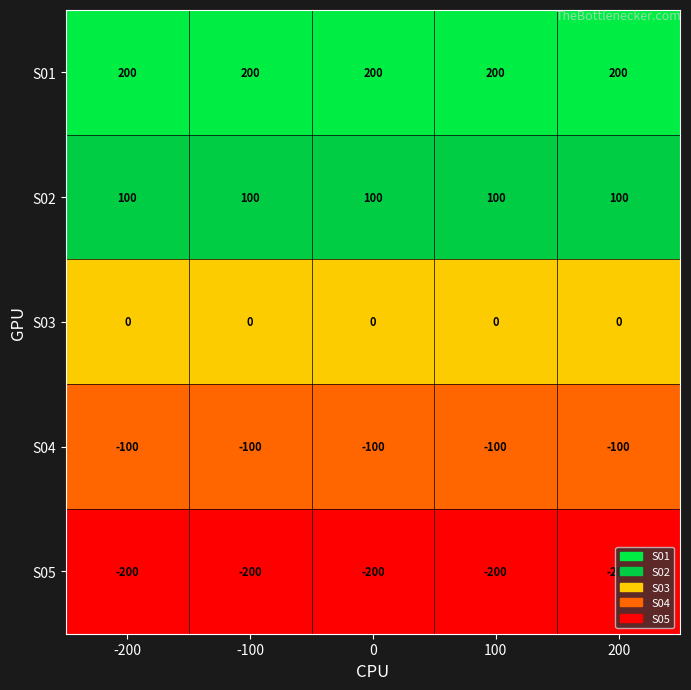

Is it true that S03 equals 0 at 0?

True